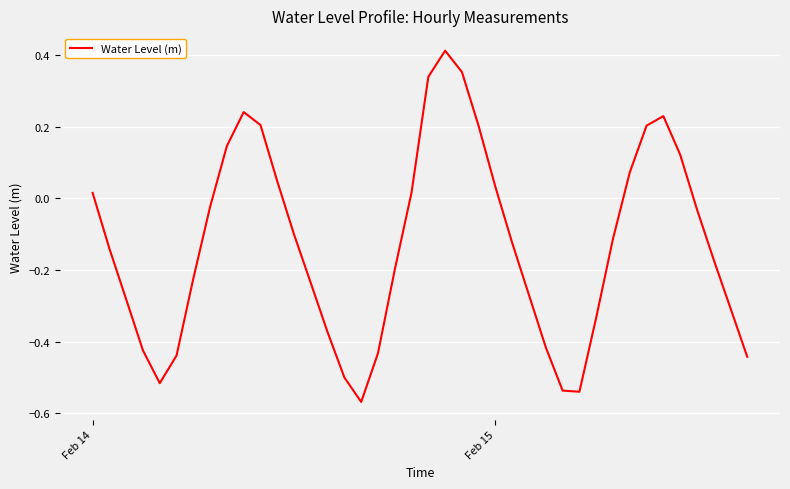

What is the difference between the maximum and minimum values?

1.0